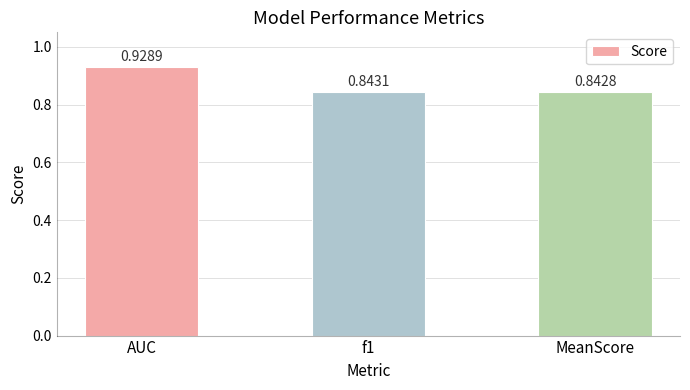

What position from the right is MeanScore?

1